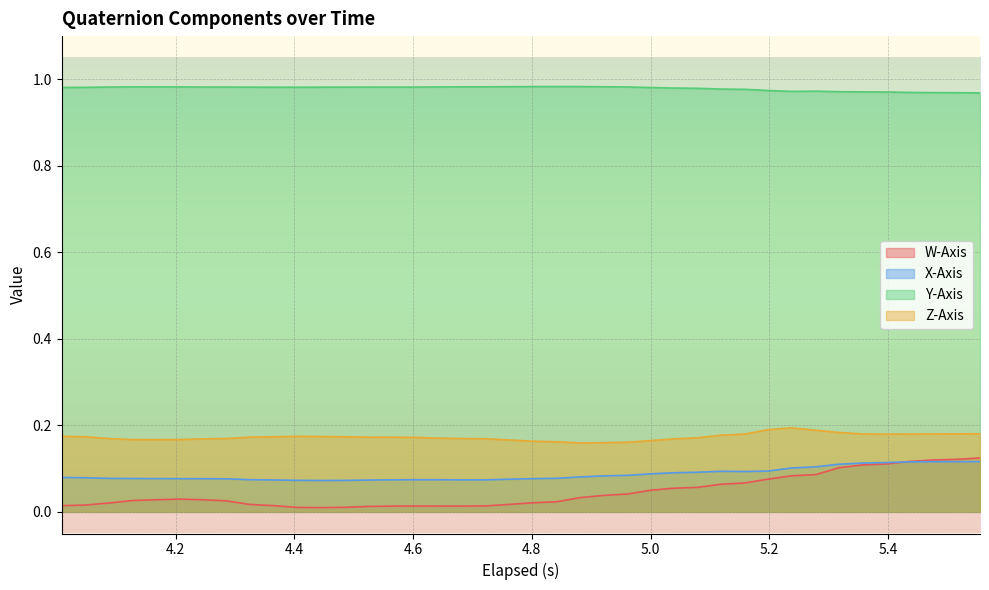

What is the lowest value of the Z-Axis series?

0.2